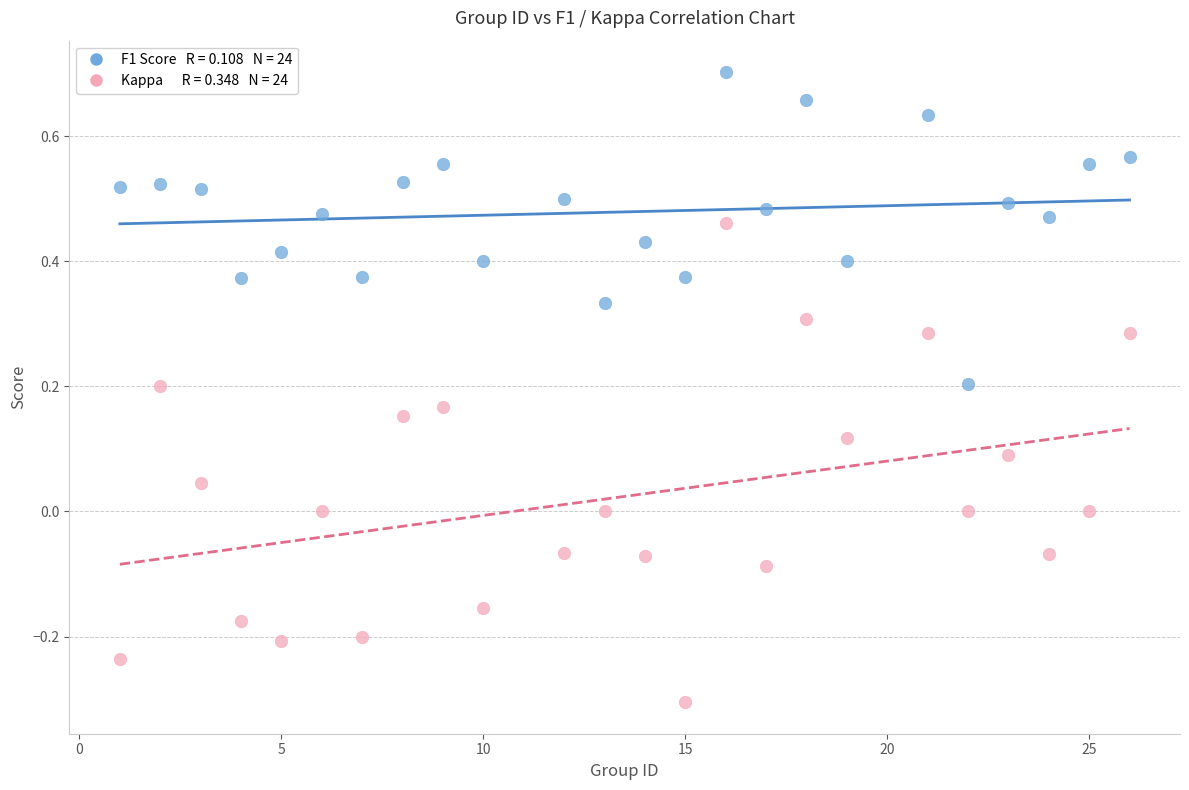

Across all data points, what is the range of Y values (max minus min)?

1.0